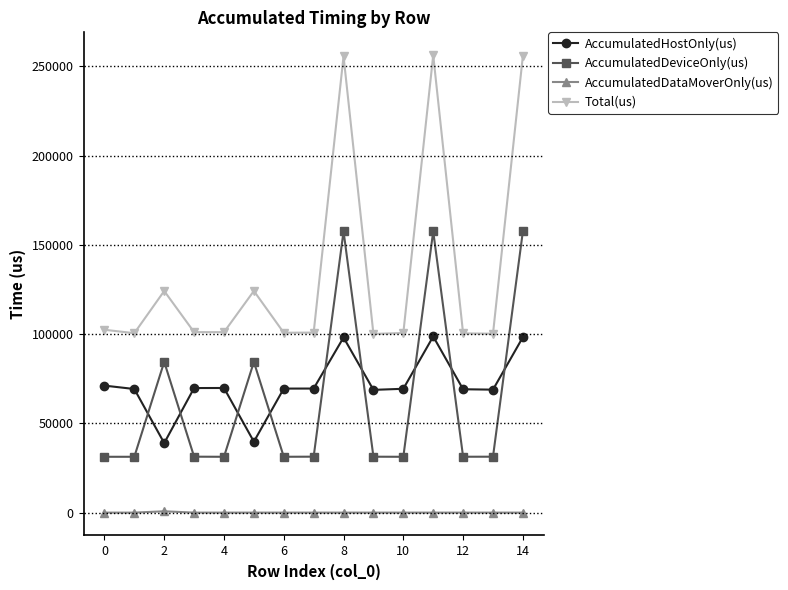

True or false: Total(us) has more than 2 interior local peaks.

True